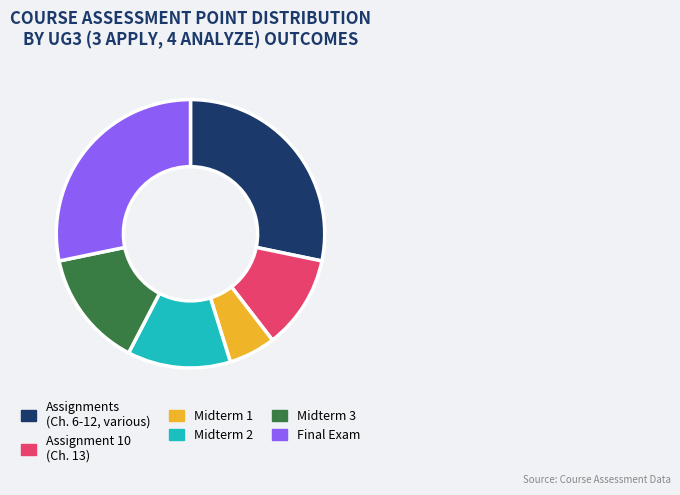

Does Midterm 1 represent more than half of the total?

No